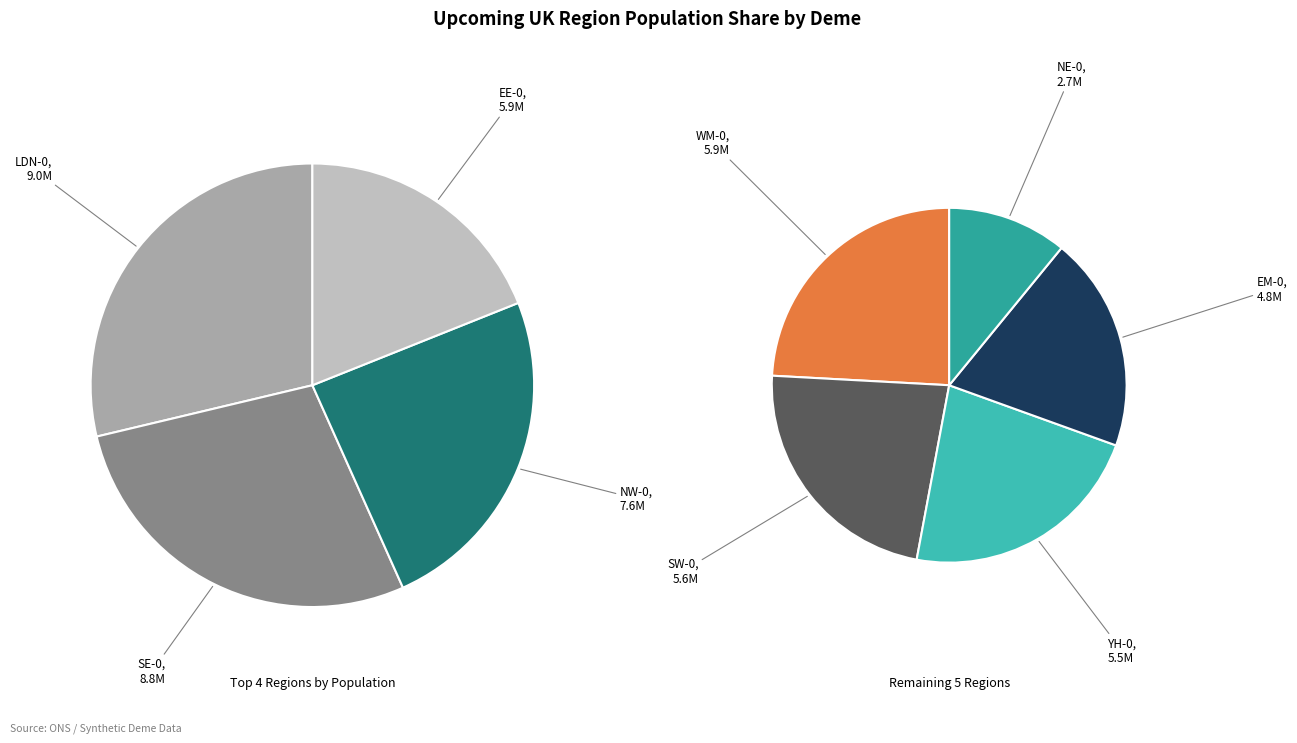

Count the number of slices in the pie.

9